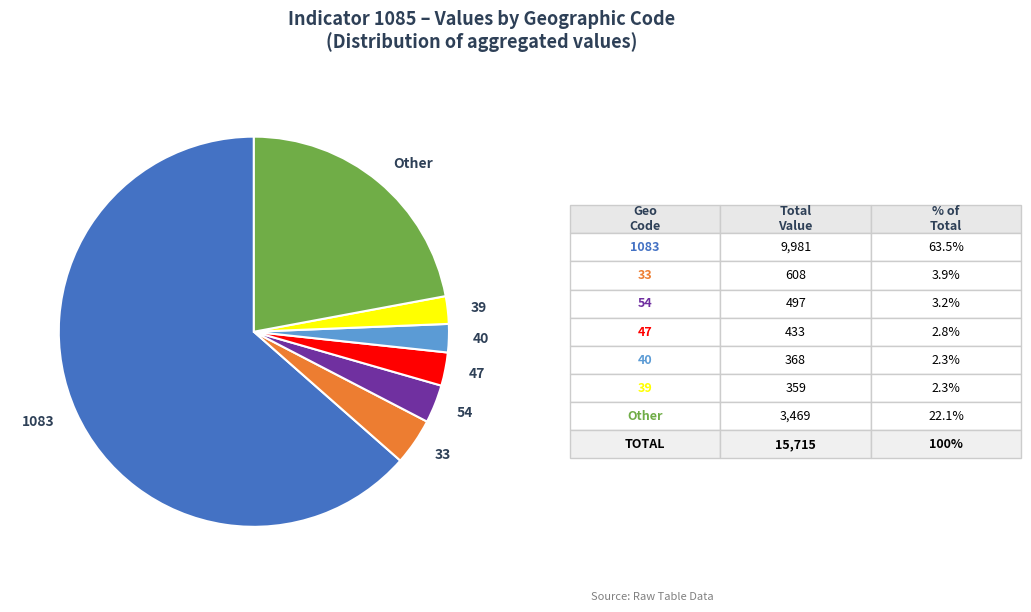

Between 33 and 1083, which is larger?

1083